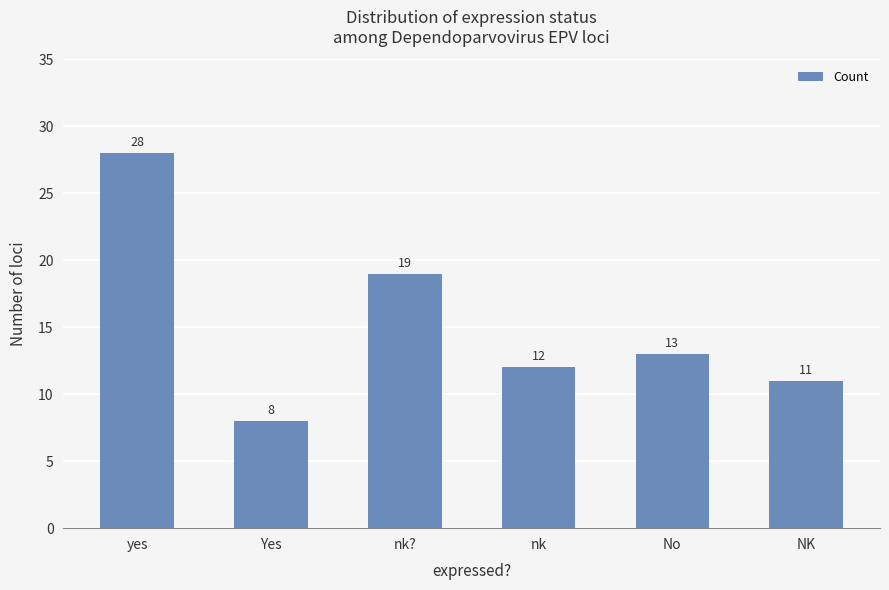

What is the value of the 3rd bar from the left?

19